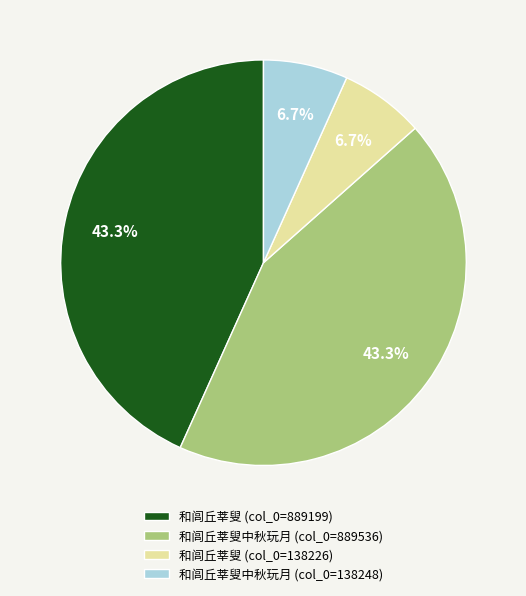

How much of the chart is everything except 和闾丘莘叟中秋玩月 (col_0=889536)?

56.7%